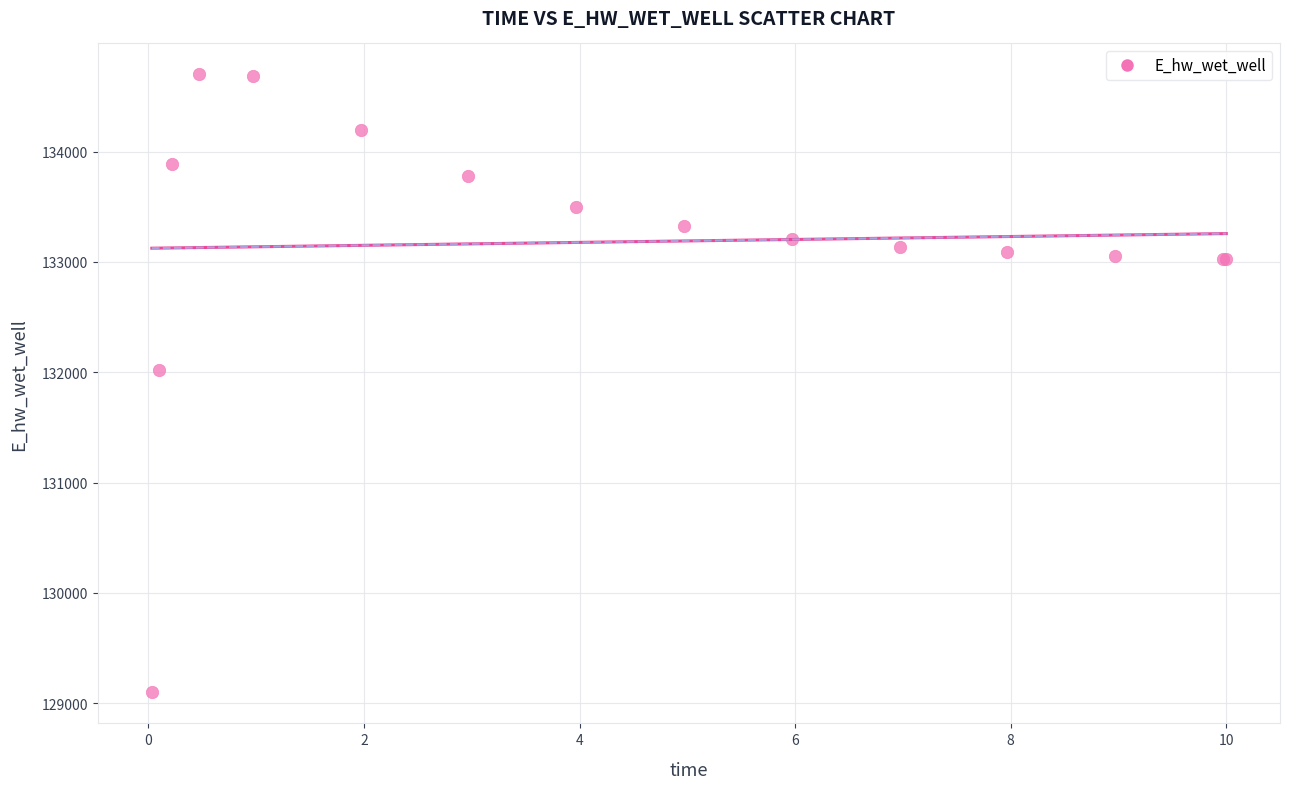

What Y value in the scatter plot is closest to 131899?

132021.2